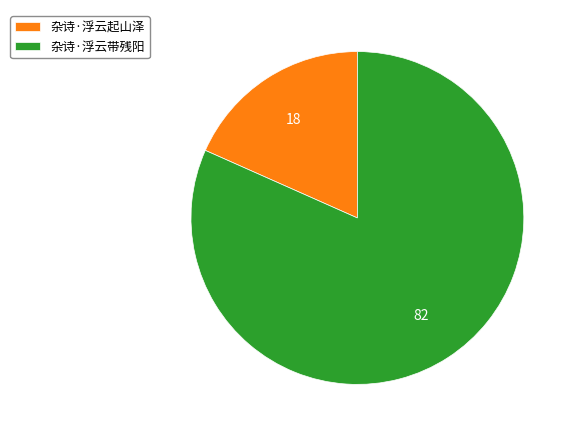

Which has a higher value, 杂诗·浮云起山泽 or 杂诗·浮云带残阳?

杂诗·浮云带残阳